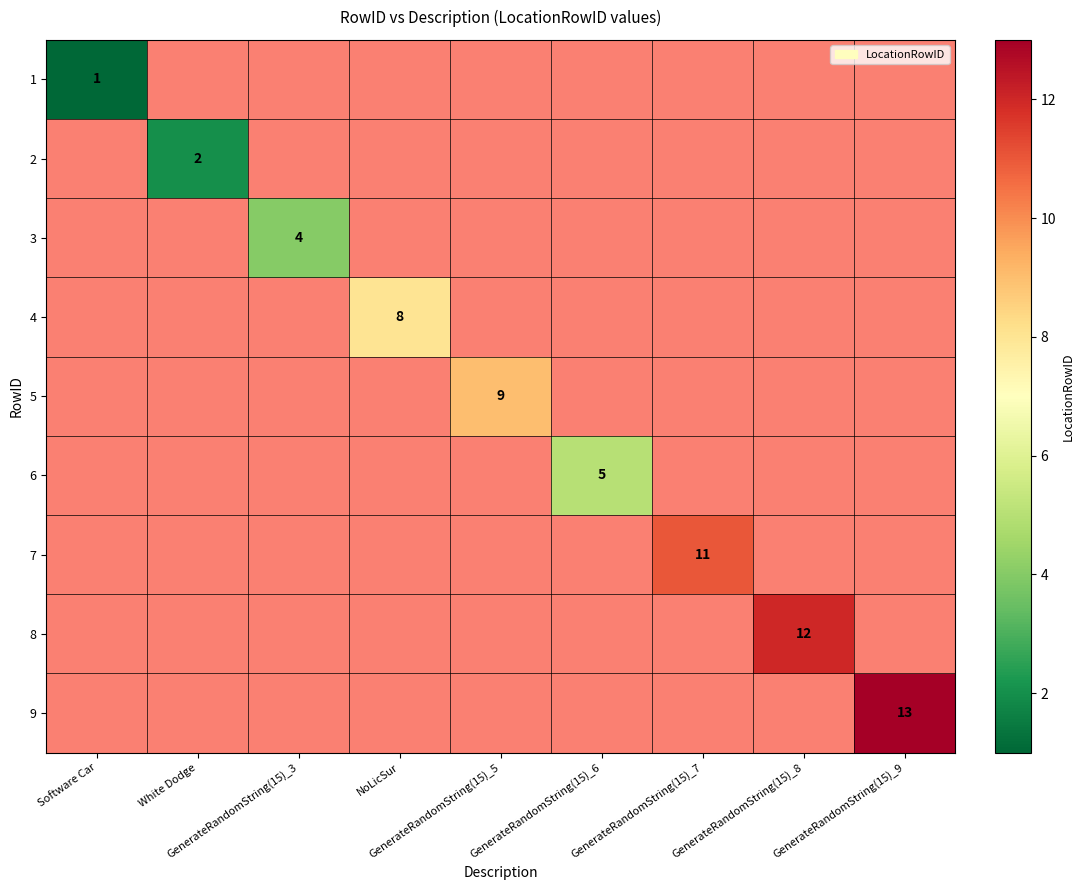

List the series in order of their peak value, lowest first.

1, 2, 3, 4, 5, 6, 7, 8, 9